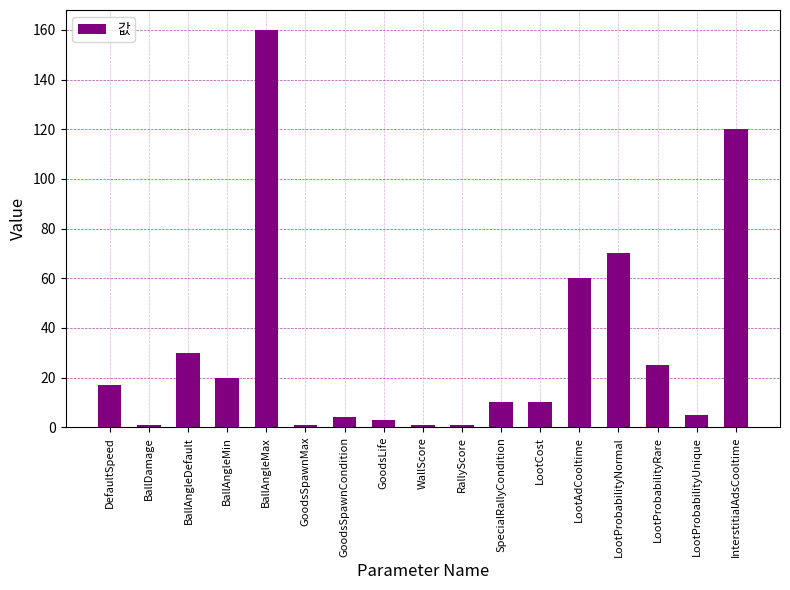

What is the label of the 6th bar from the left?

GoodsSpawnMax